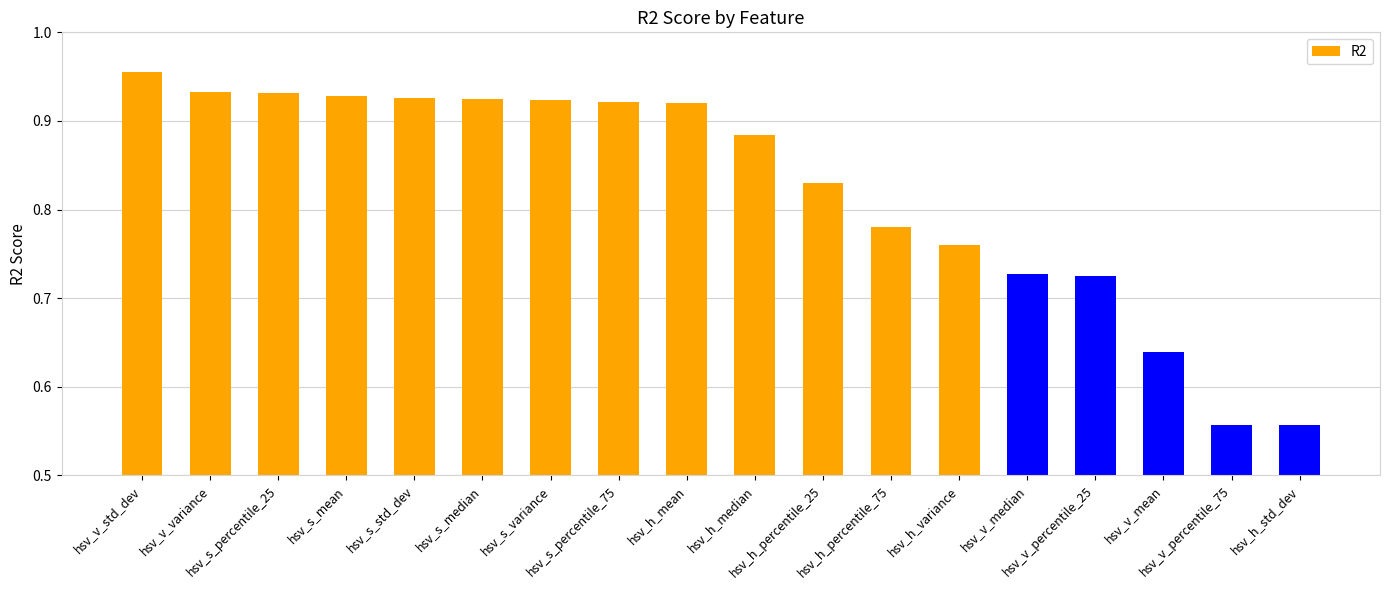

What is the difference between the values at hsv_h_variance and hsv_s_std_dev?

0.2